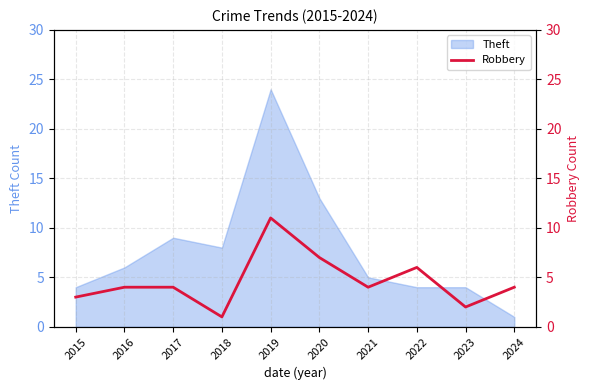

Where is Theft nearest to the value 12?

2020